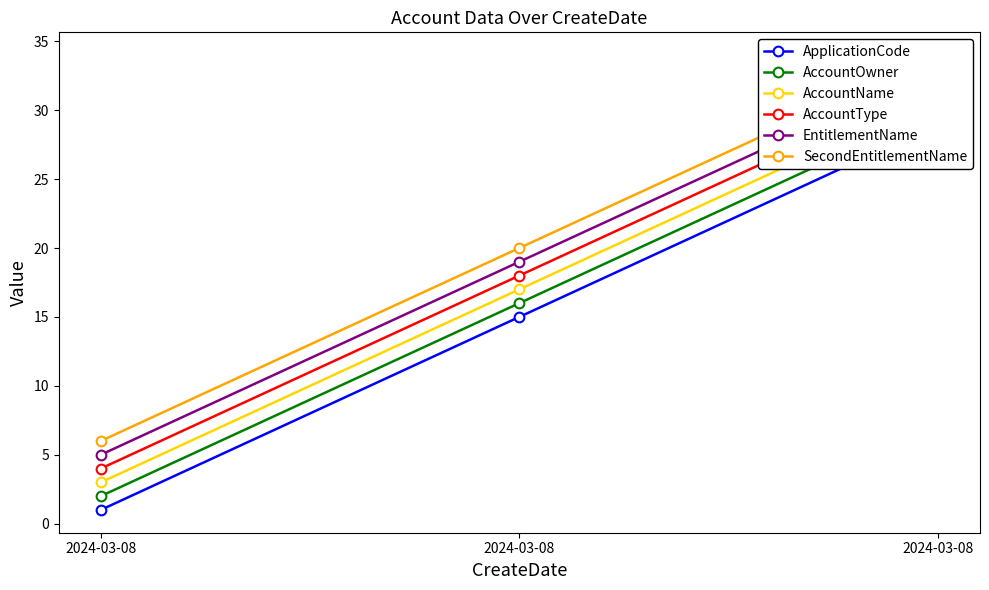

What is the sum of all AccountOwner values?

48